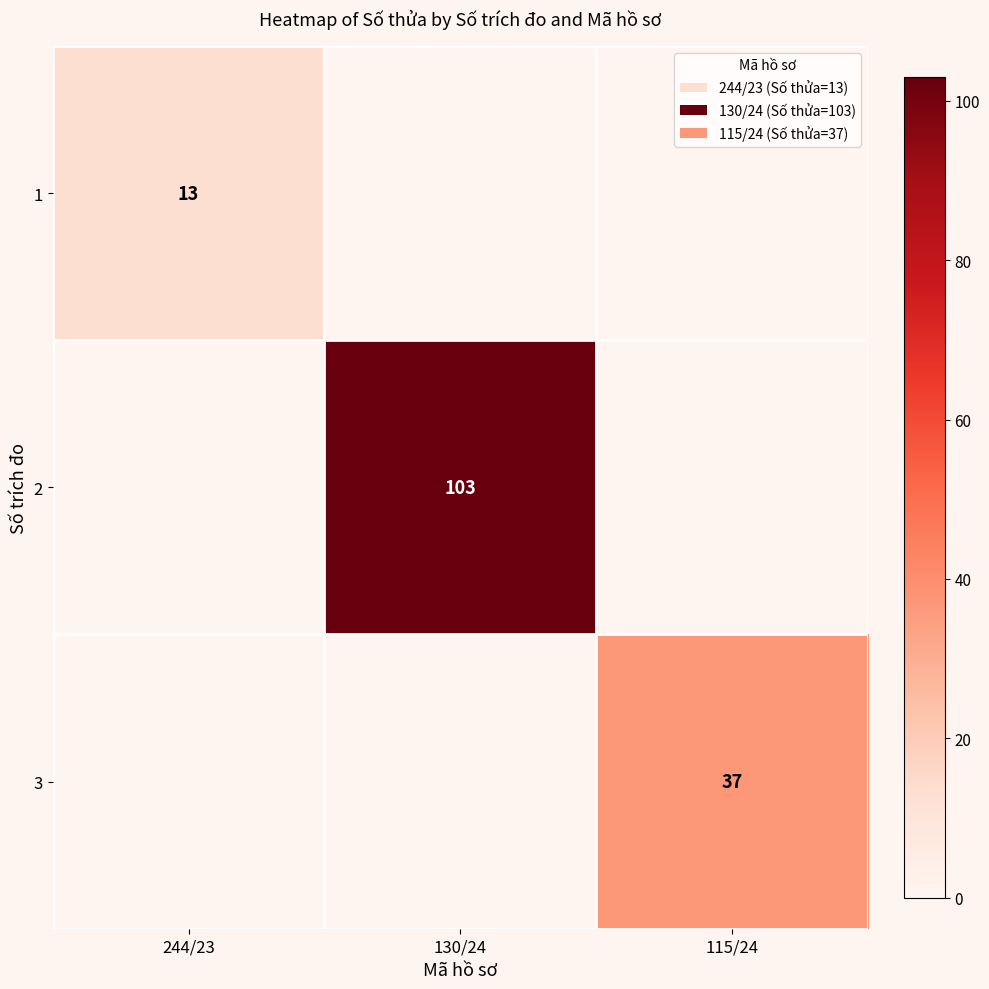

The value of 3 at 115/24 is 12. True or false?

False